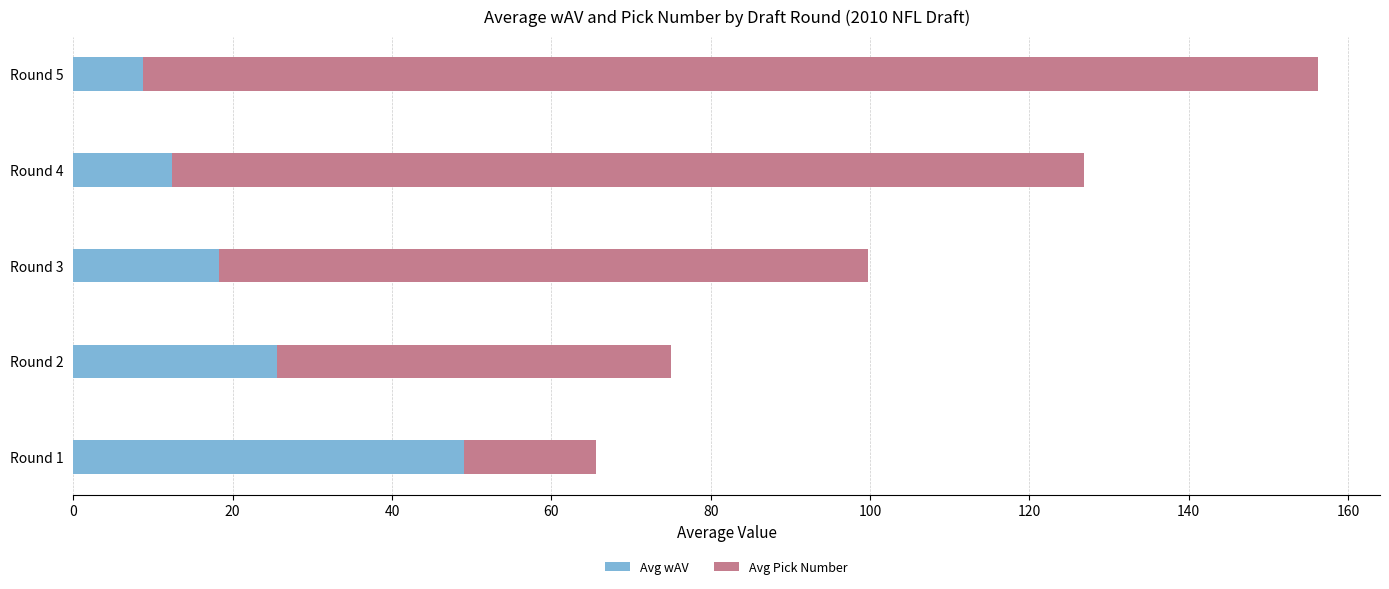

What is the average value of the Avg wAV series?

22.8